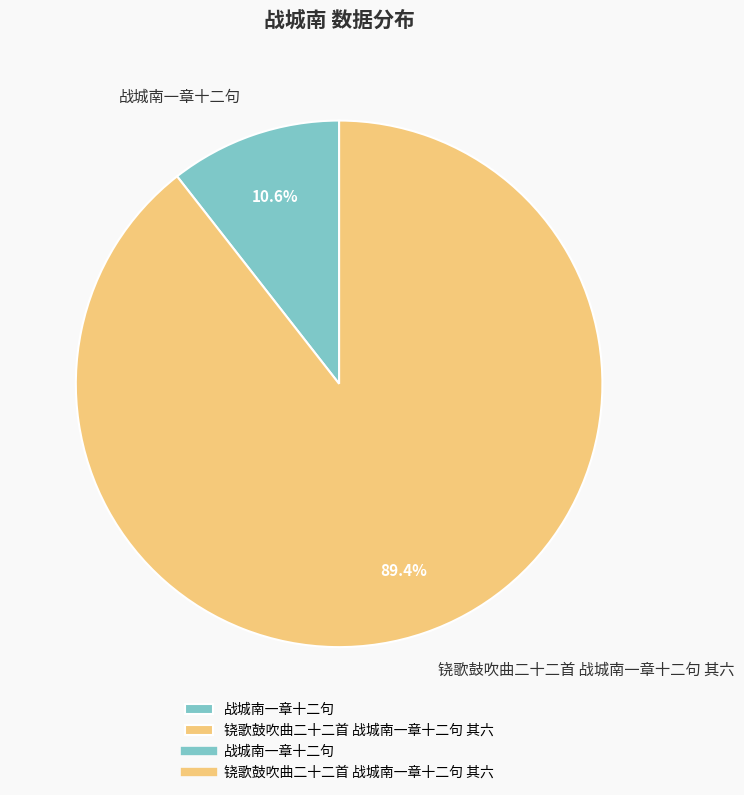

True or false: 战城南一章十二句 accounts for 18% of the total.

False